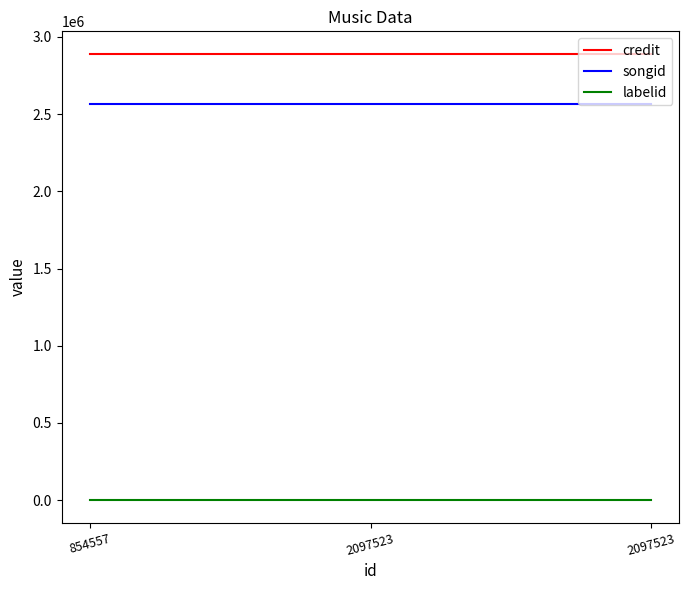

Which series has the widest spread of values?

credit